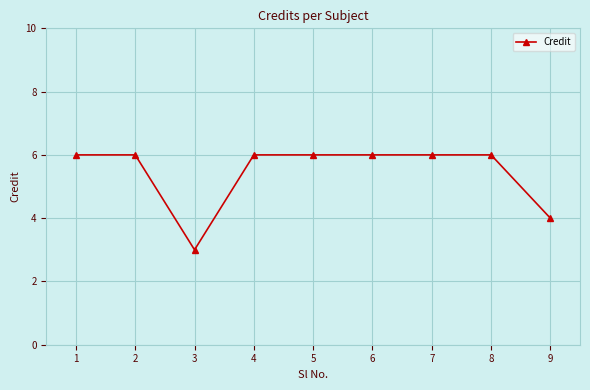

At which category does the data reach its first local valley?

3